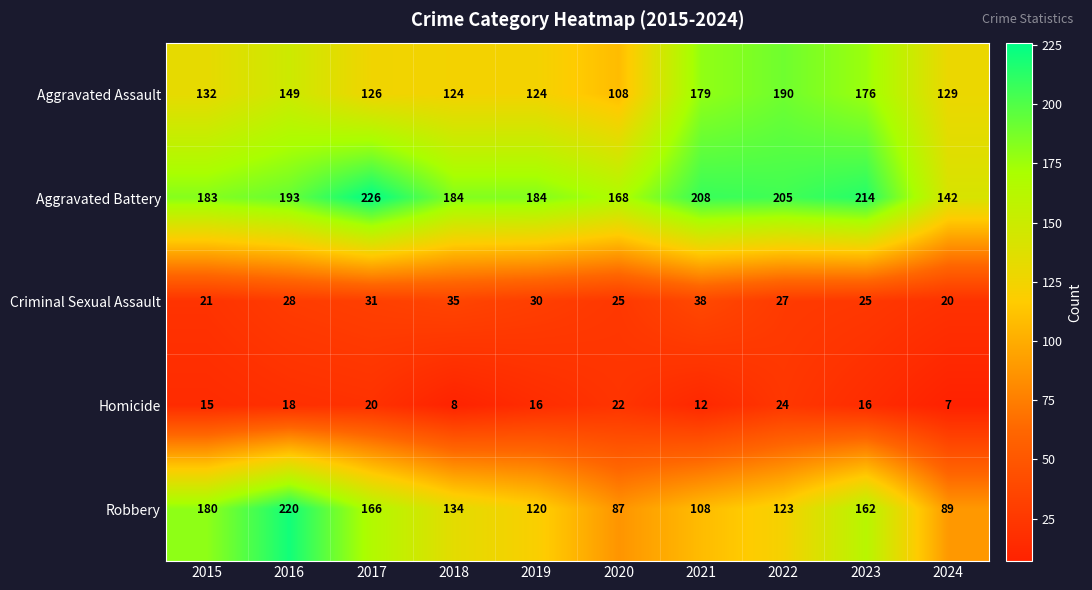

What is the spread (max minus min) of values at 2021?

196